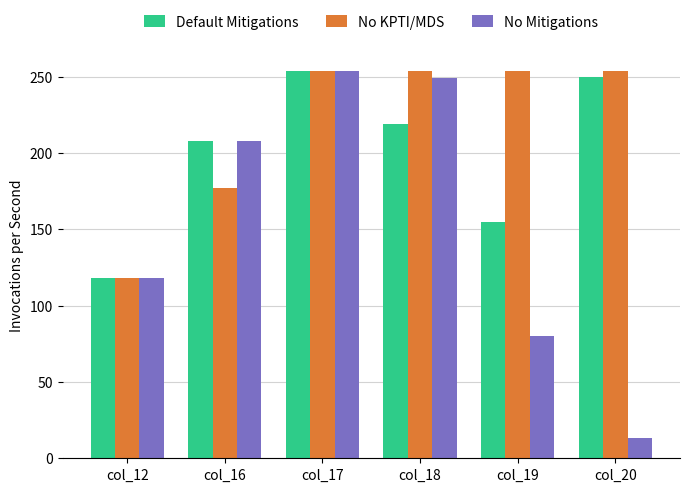

How many series are shown in this chart?

3